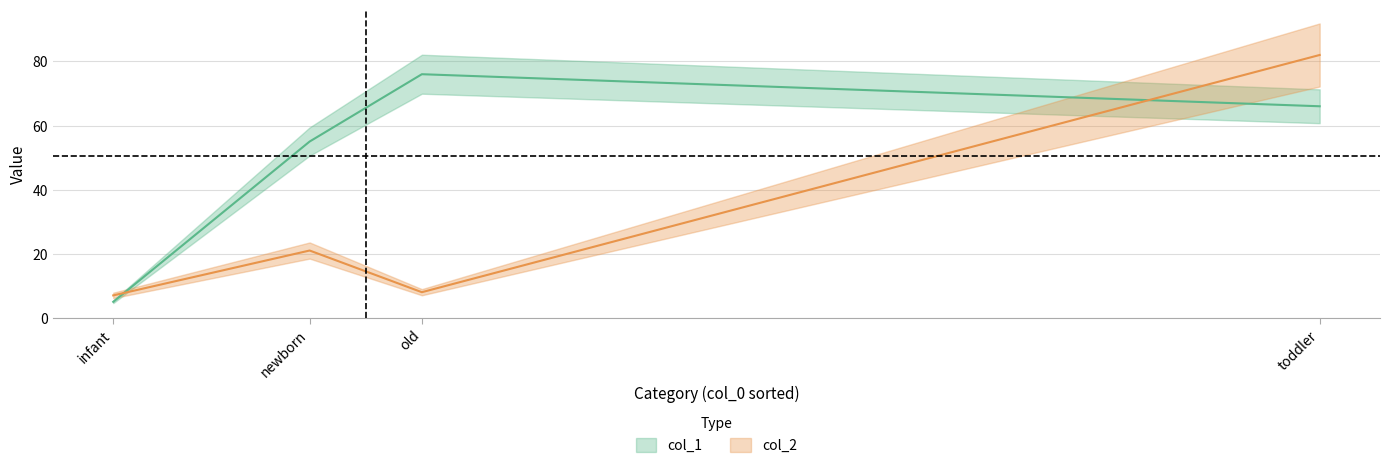

What is the value of the col_2 point at the 4th from the left?

82